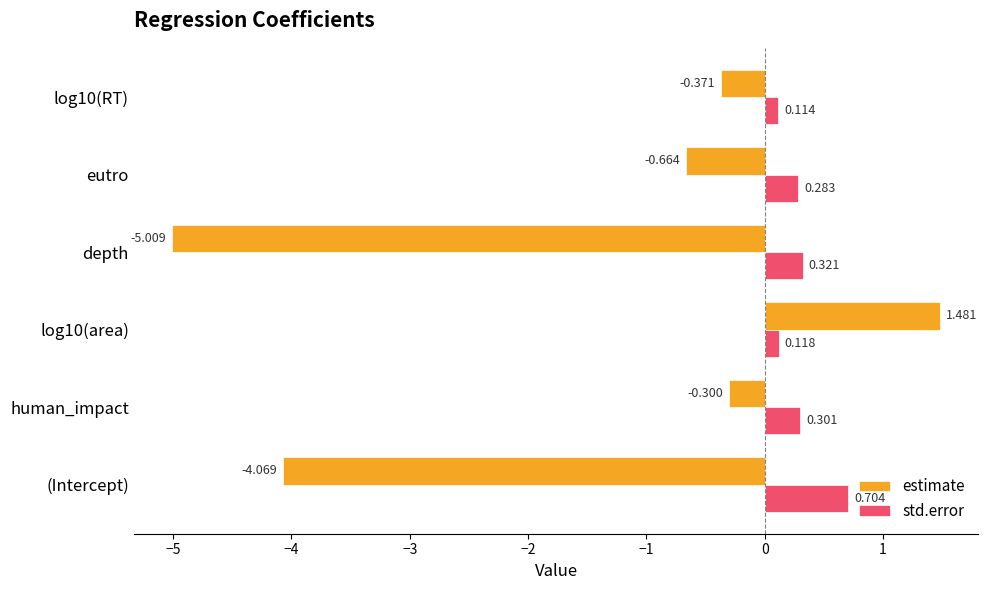

Is the value of std.error at human_impact greater than the value of estimate at (Intercept)?

Yes